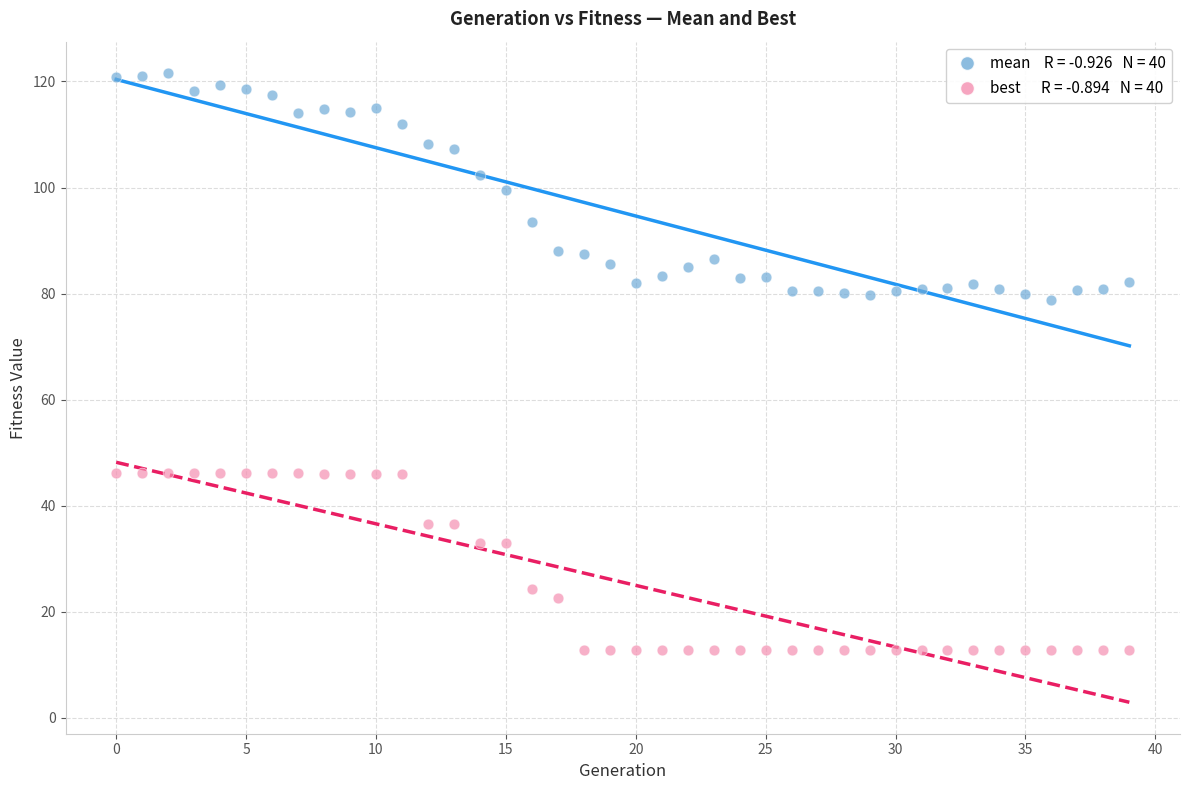

Across all data points, what is the range of Y values (max minus min)?

108.7